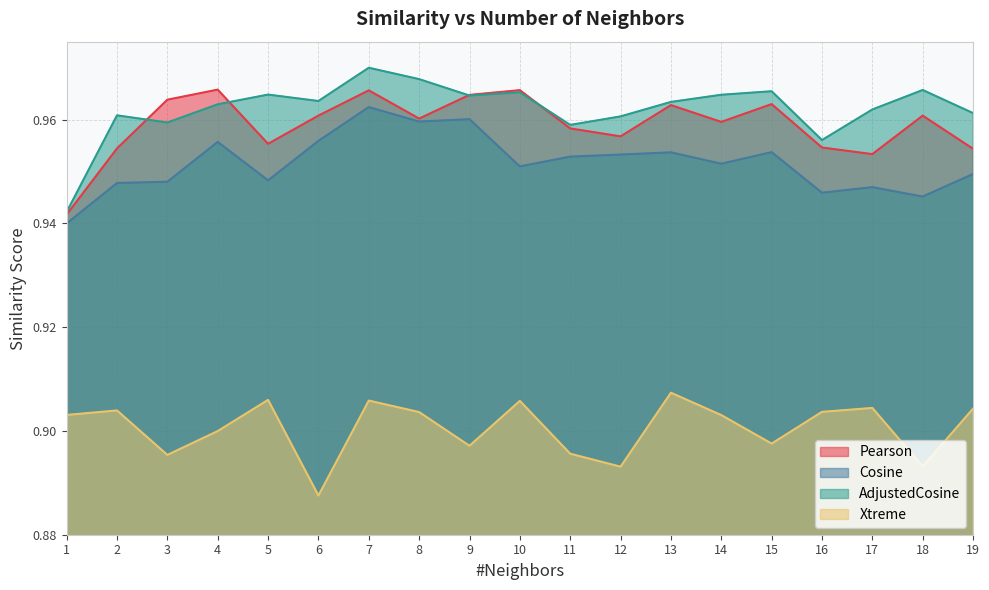

What is the smallest value displayed?

0.9